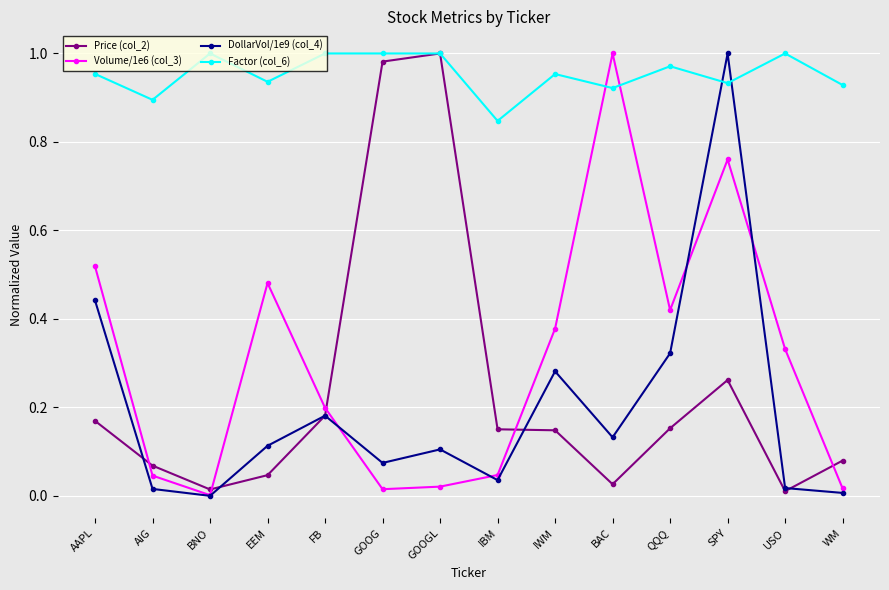

True or false: DollarVol/1e9 (col_4) has more than 0 points higher than both neighbors.

True